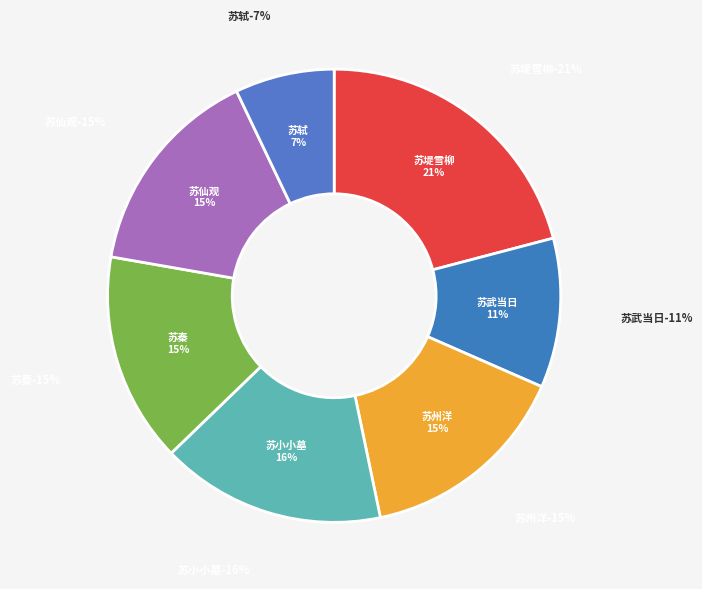

Is there a majority slice in this chart?

No